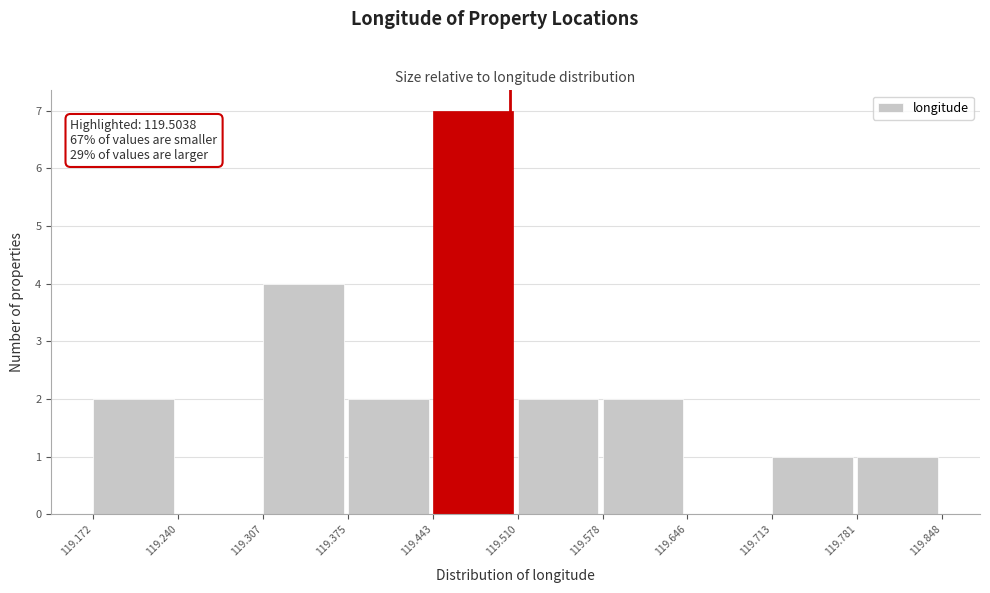

Which range on the x-axis has the tallest bar?

119.443 to 119.510